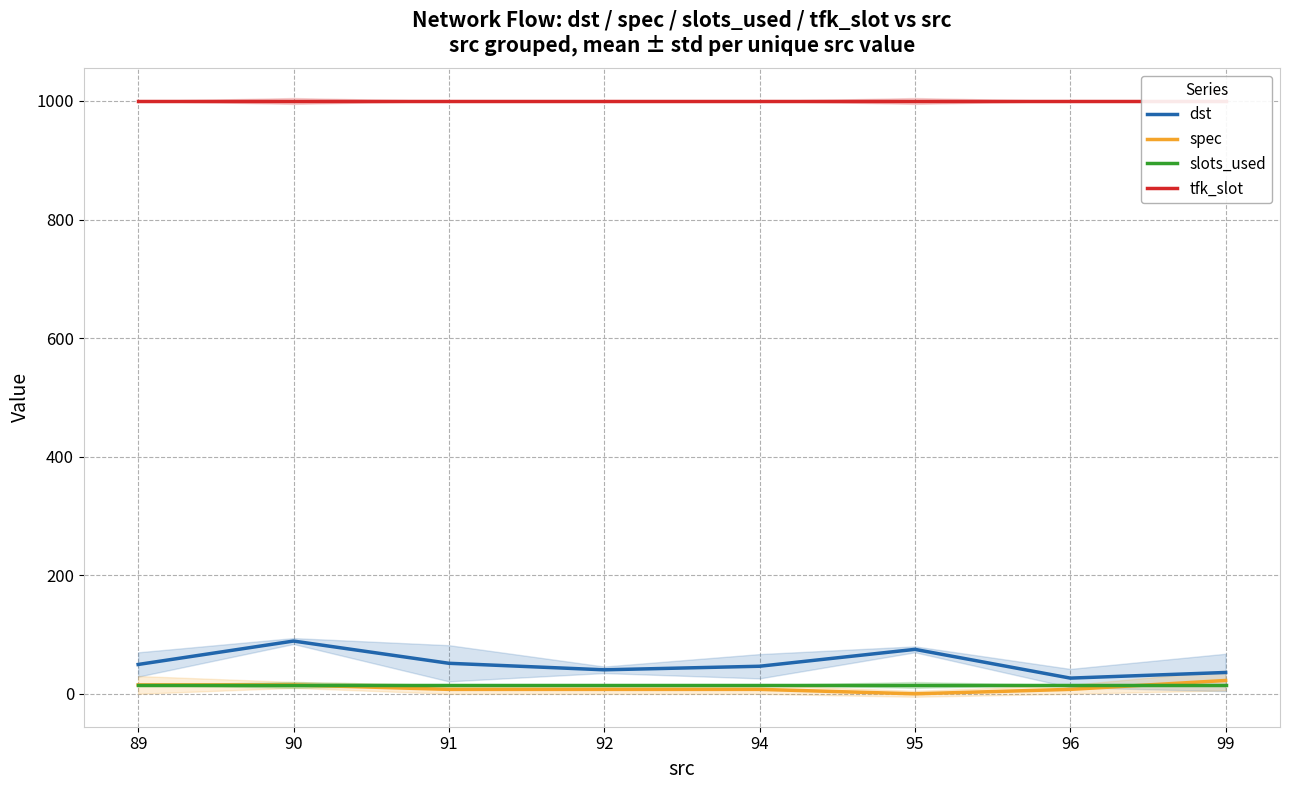

The value of spec at 96 is 7.5. True or false?

True